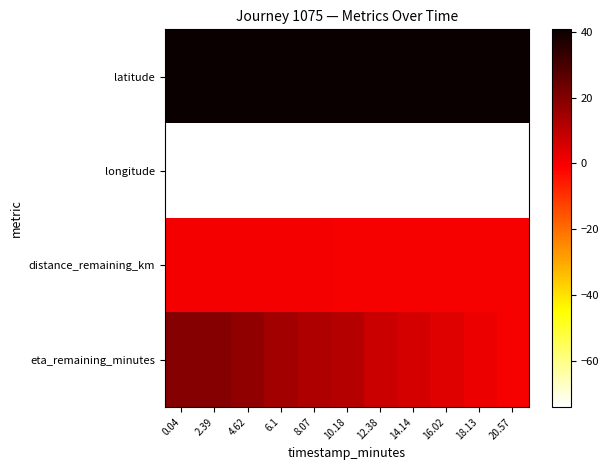

Reading right to left, extract all data points from this chart.

latitude: 20.57=40.7	18.13=40.7	16.02=40.7	14.14=40.7	12.38=40.7	10.18=40.7	8.07=40.7	6.1=40.7	4.62=40.7	2.39=40.7	0.04=40.7
longitude: 20.57=-74.0	18.13=-74.0	16.02=-74.0	14.14=-74.0	12.38=-74.0	10.18=-74.0	8.07=-74.0	6.1=-74.0	4.62=-74.0	2.39=-74.0	0.04=-74.0
distance_remaining_km: 20.57=0.0	18.13=0.1	16.02=0.1	14.14=0.2	12.38=0.3	10.18=0.4	8.07=0.4	6.1=0.5	4.62=0.6	2.39=0.6	0.04=0.7
eta_remaining_minutes: 20.57=0.0	18.13=2.0	16.02=4.1	14.14=6.0	12.38=7.6	10.18=11.3	8.07=12.2	6.1=14.6	4.62=17.7	2.39=19.3	0.04=19.5